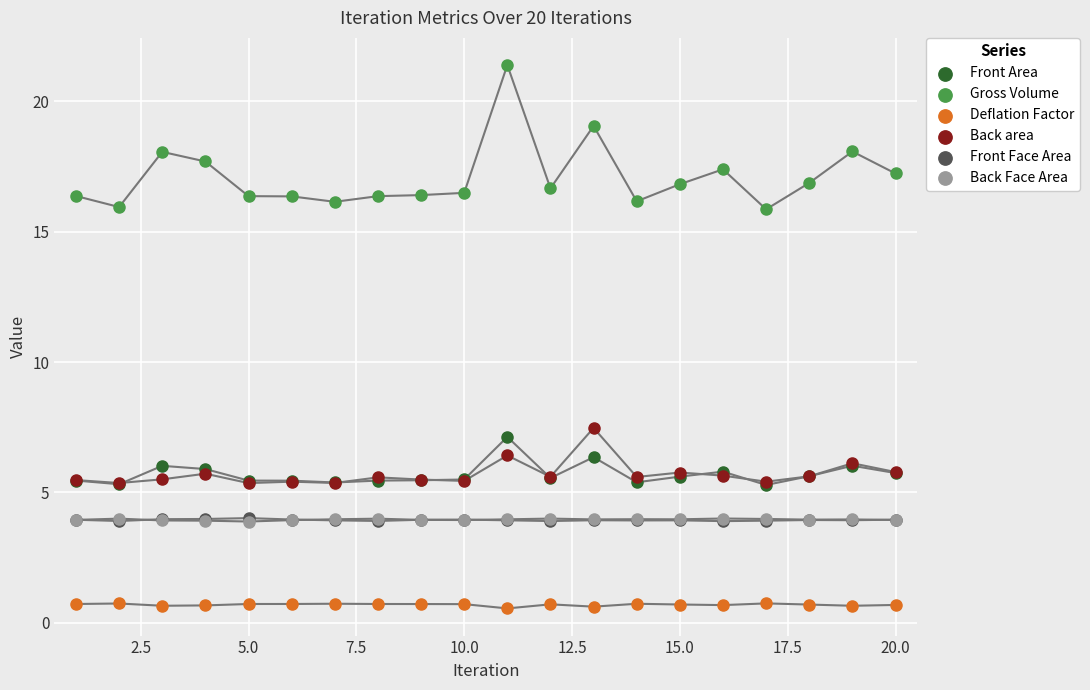

Which series has the widest spread of Y values?

Gross Volume